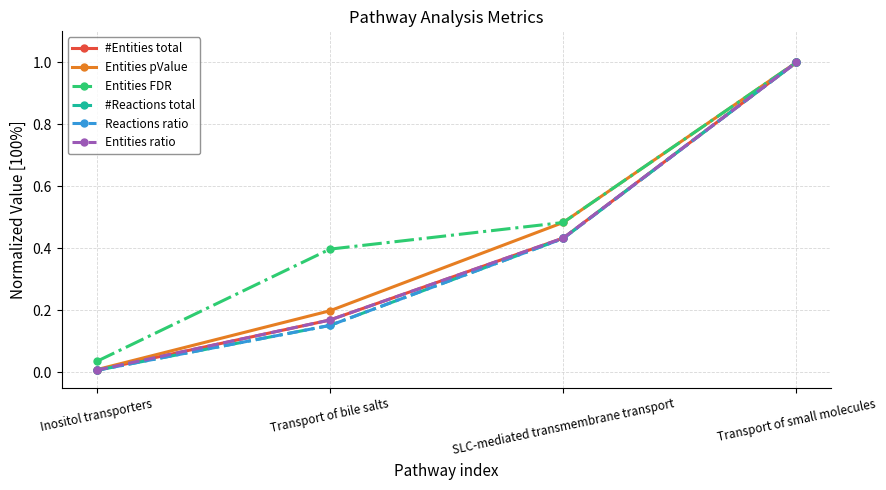

Is this an area chart (filled region under the line)?

No